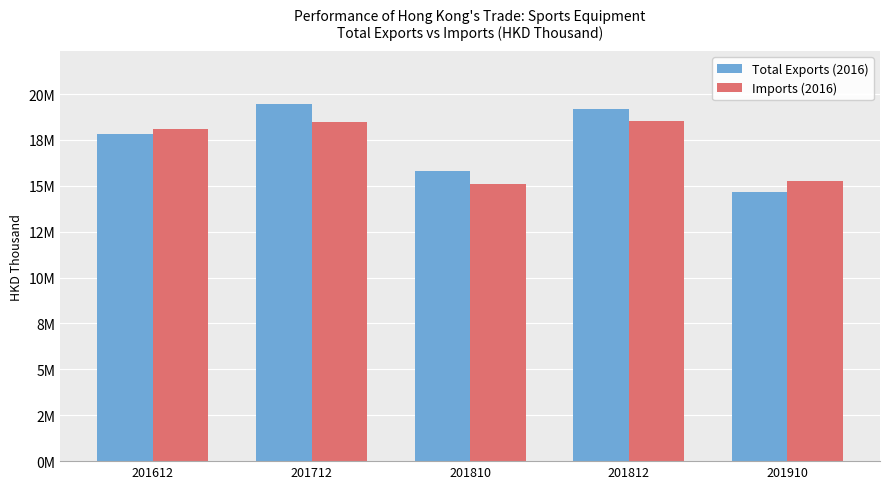

At how many categories does at least one series exceed 17878848?

3